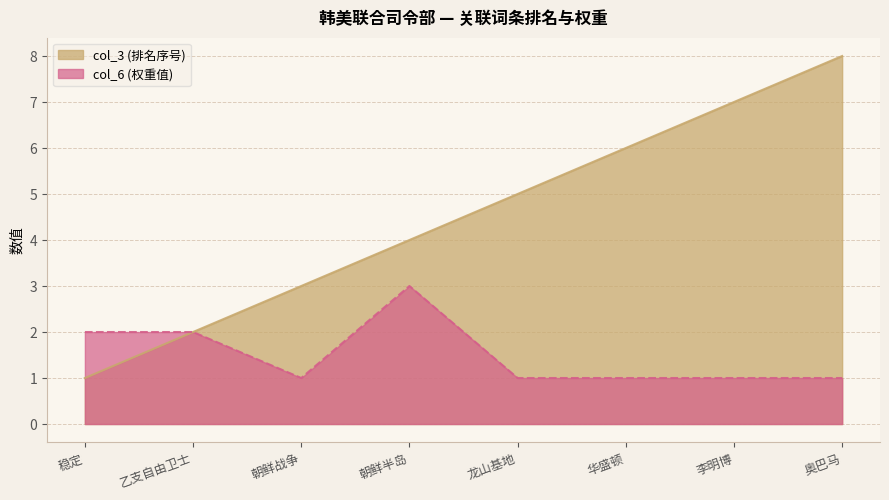

What is the label of the 1st point from the right?

奥巴马